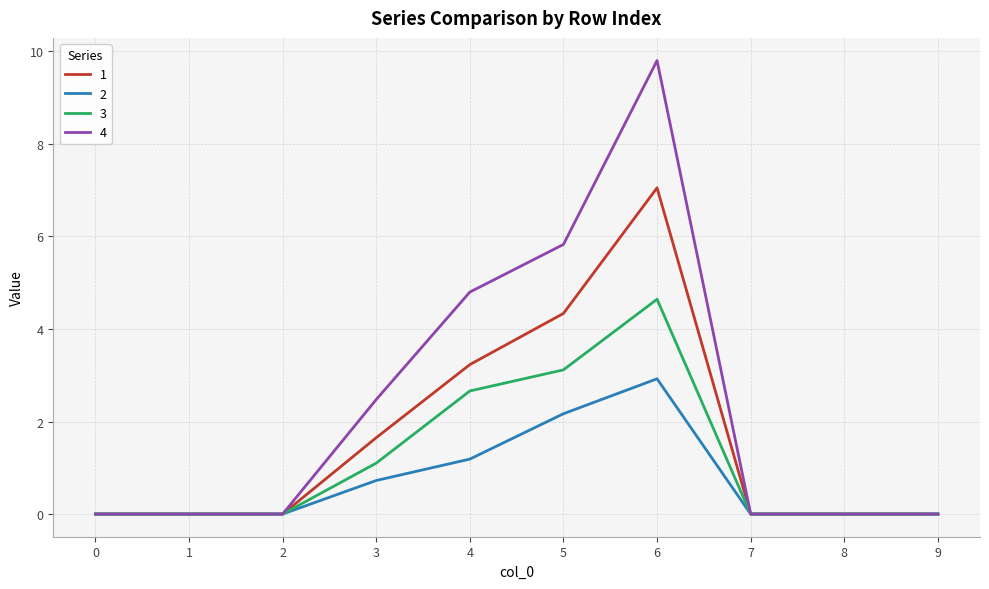

The value of 2 at 8 is 0.0. True or false?

True